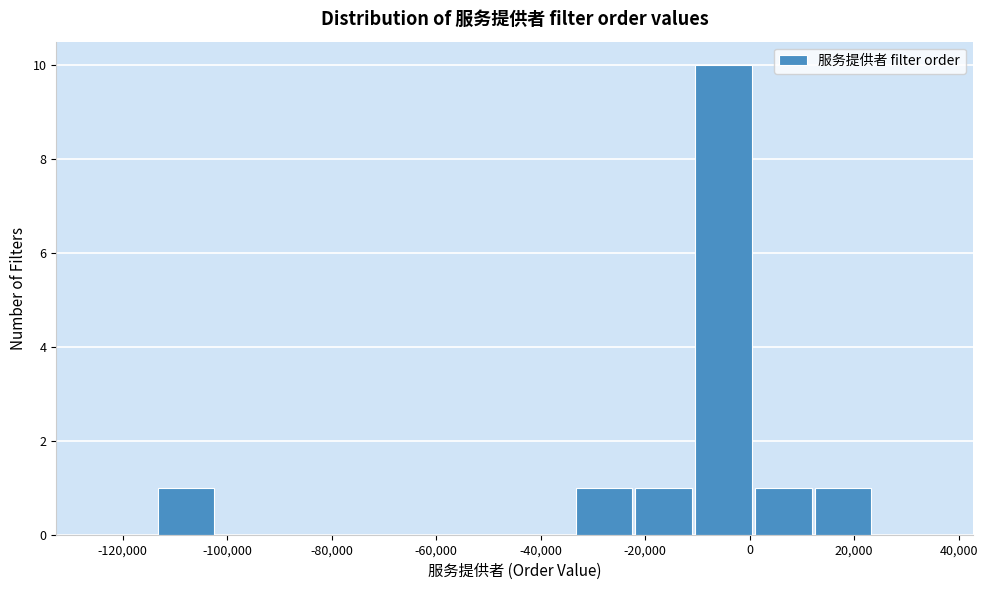

Which range on the x-axis has the tallest bar?

-10000 to 0